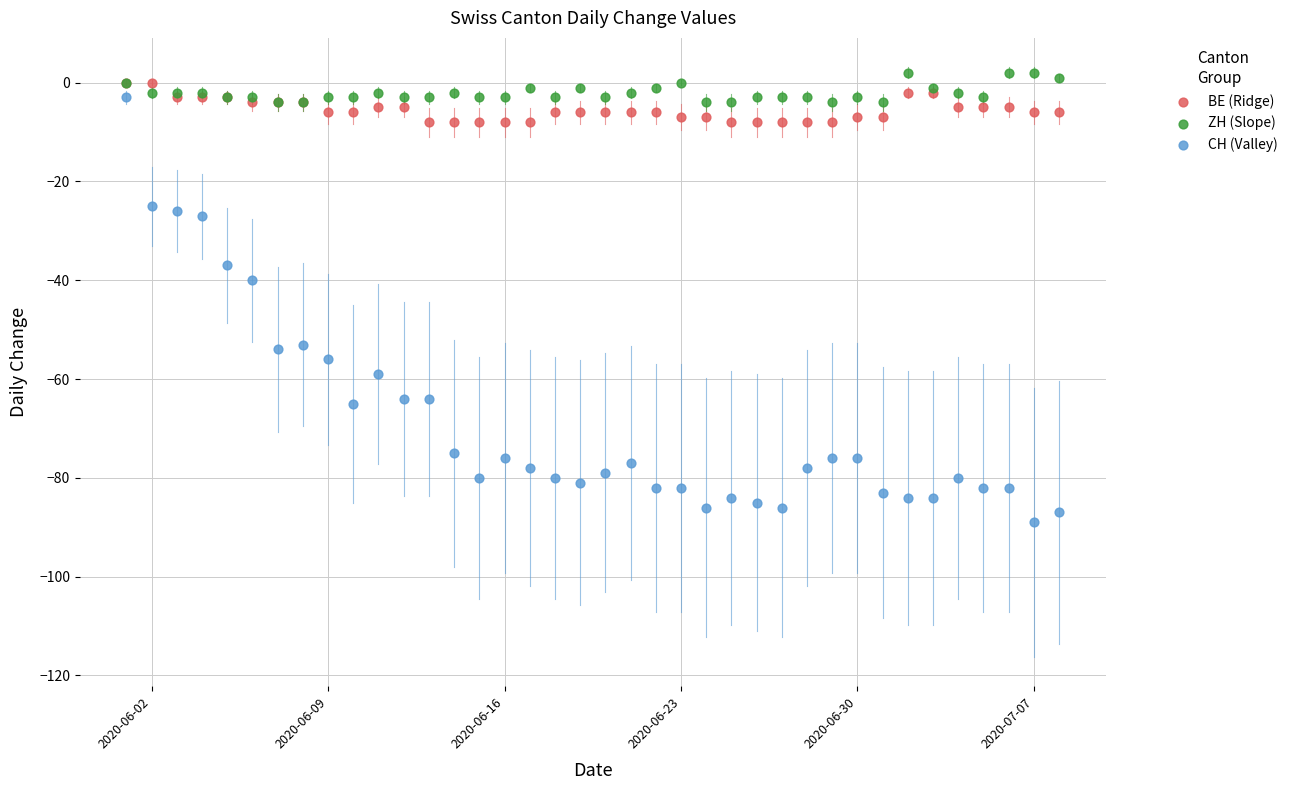

Which series reaches the maximum Y coordinate?

ZH (Slope)